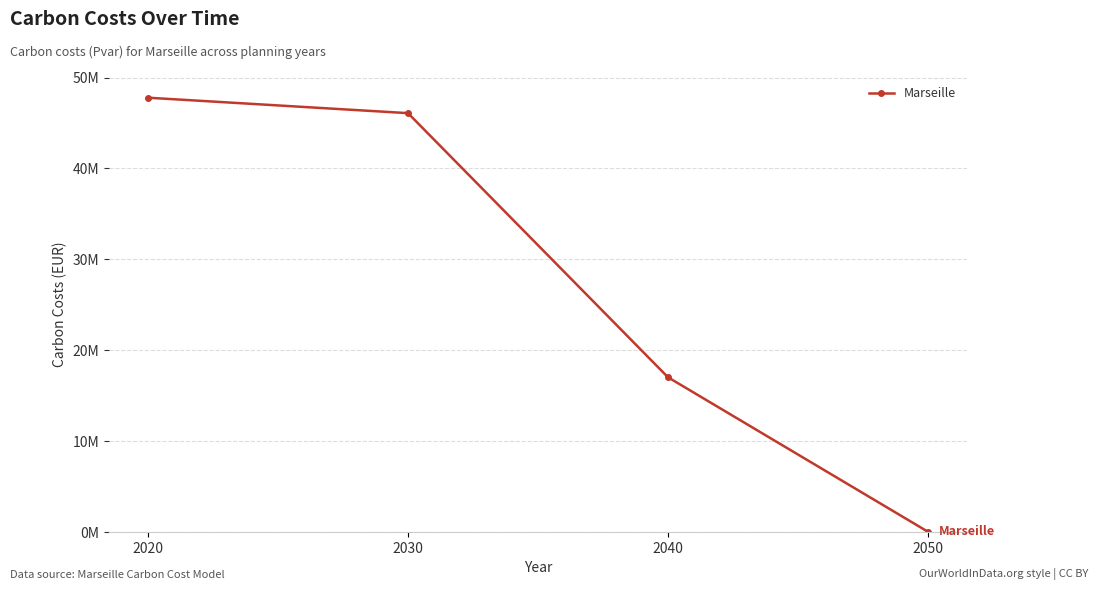

True or false: the data has more than 1 interior local peaks.

False